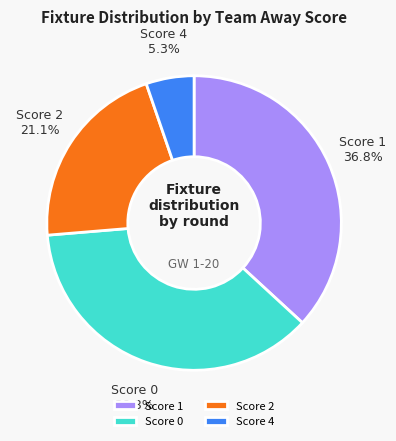

To the nearest percent, what is the average slice percentage?

25%